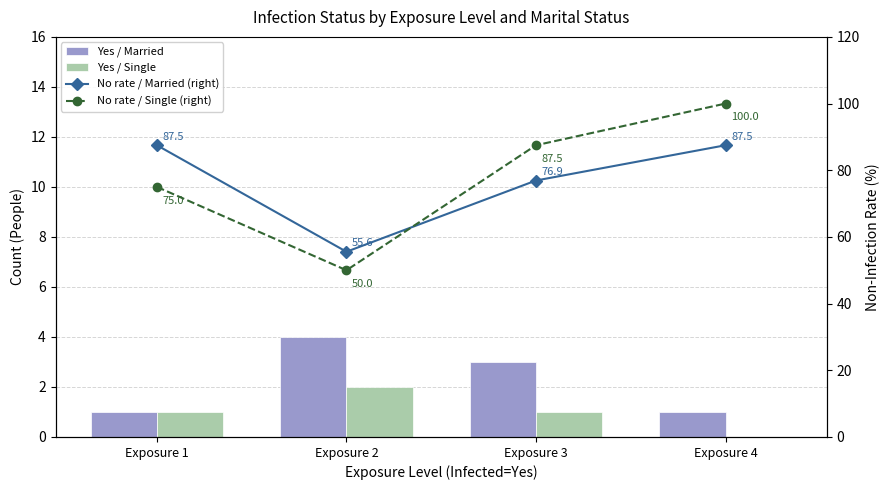

Rank the series at Exposure 2 from highest to lowest value.

No rate / Married (right), No rate / Single (right), Yes / Married, Yes / Single